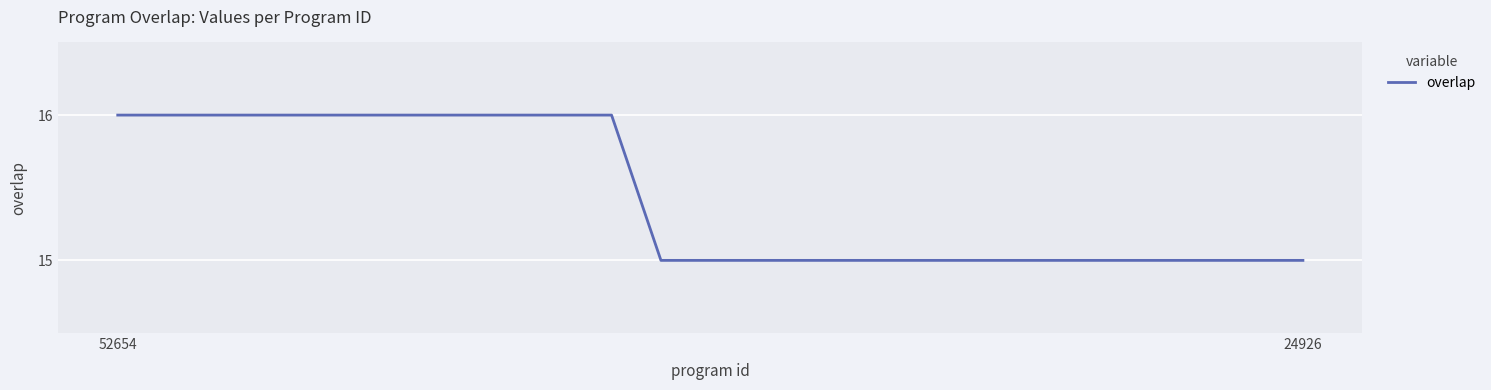

What is the maximum value shown in the chart?

16